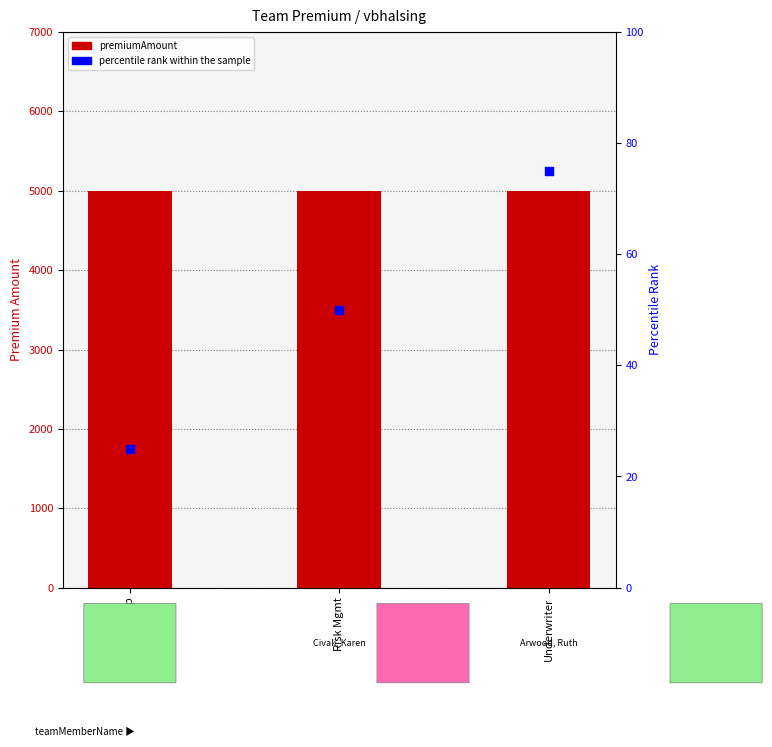

Which series contains the lowest Y value?

percentile rank within the sample